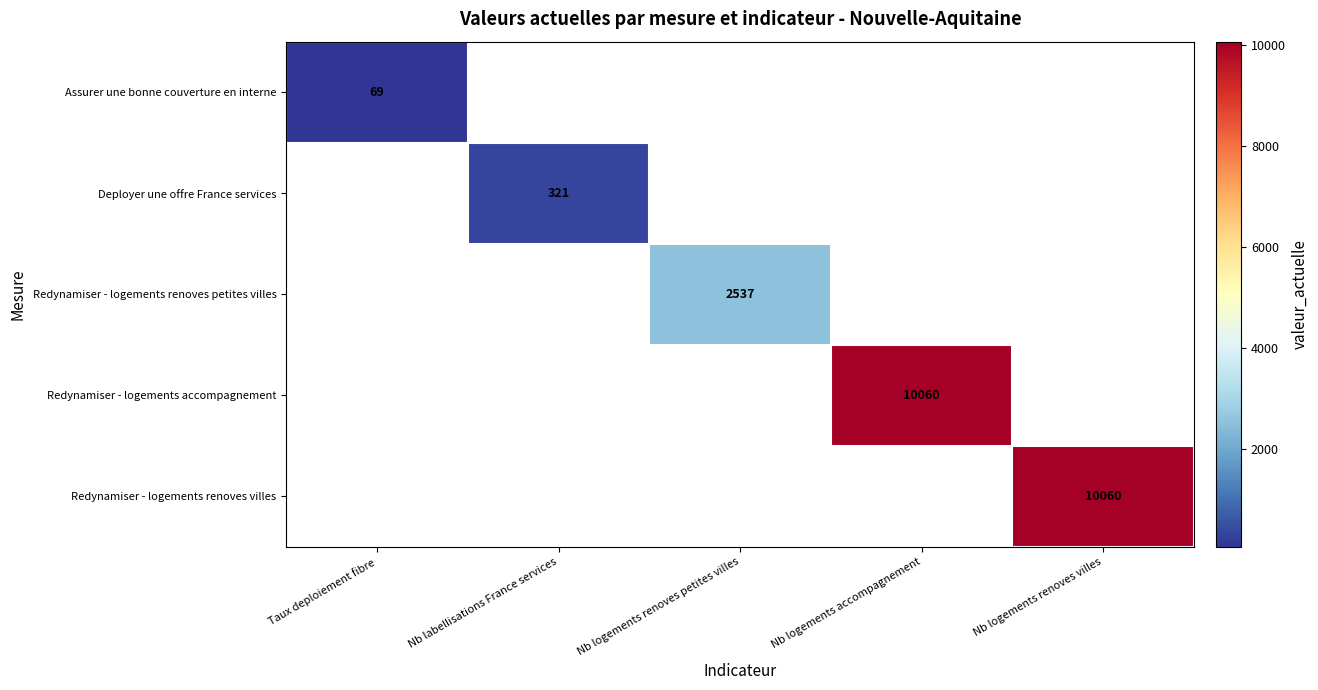

Count the number of data series in this chart.

5